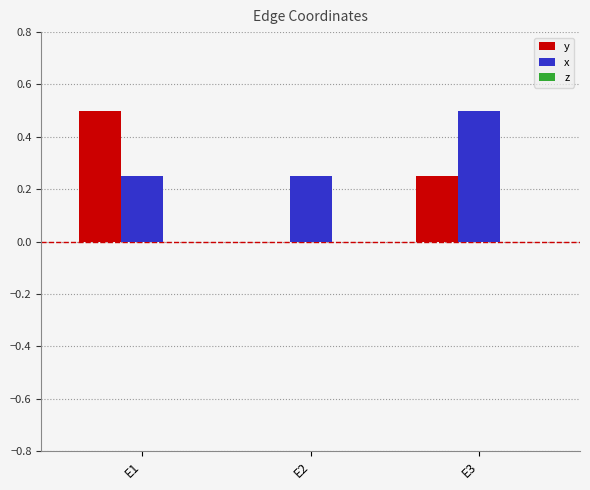

Which series changed the most between E1 and E2?

y